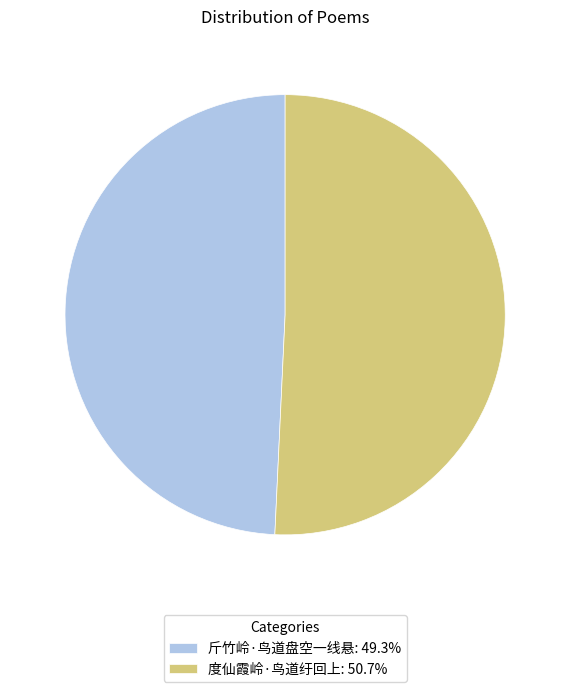

The 斤竹岭·鸟道盘空一线悬 slice represents 49% of the pie. True or false?

True